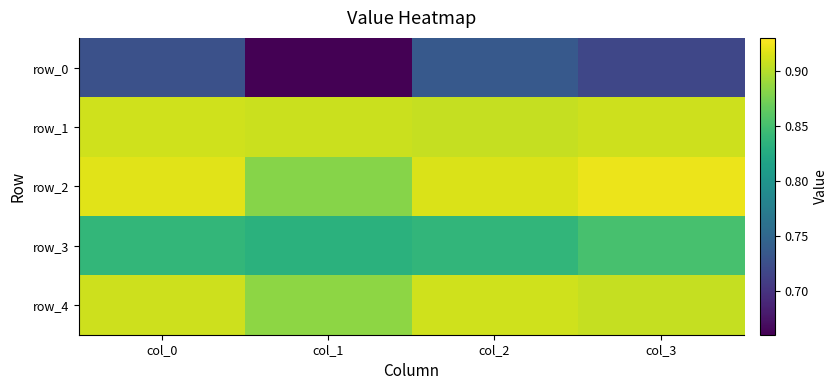

Is it true that row_1 equals 0.9 at col_0?

True